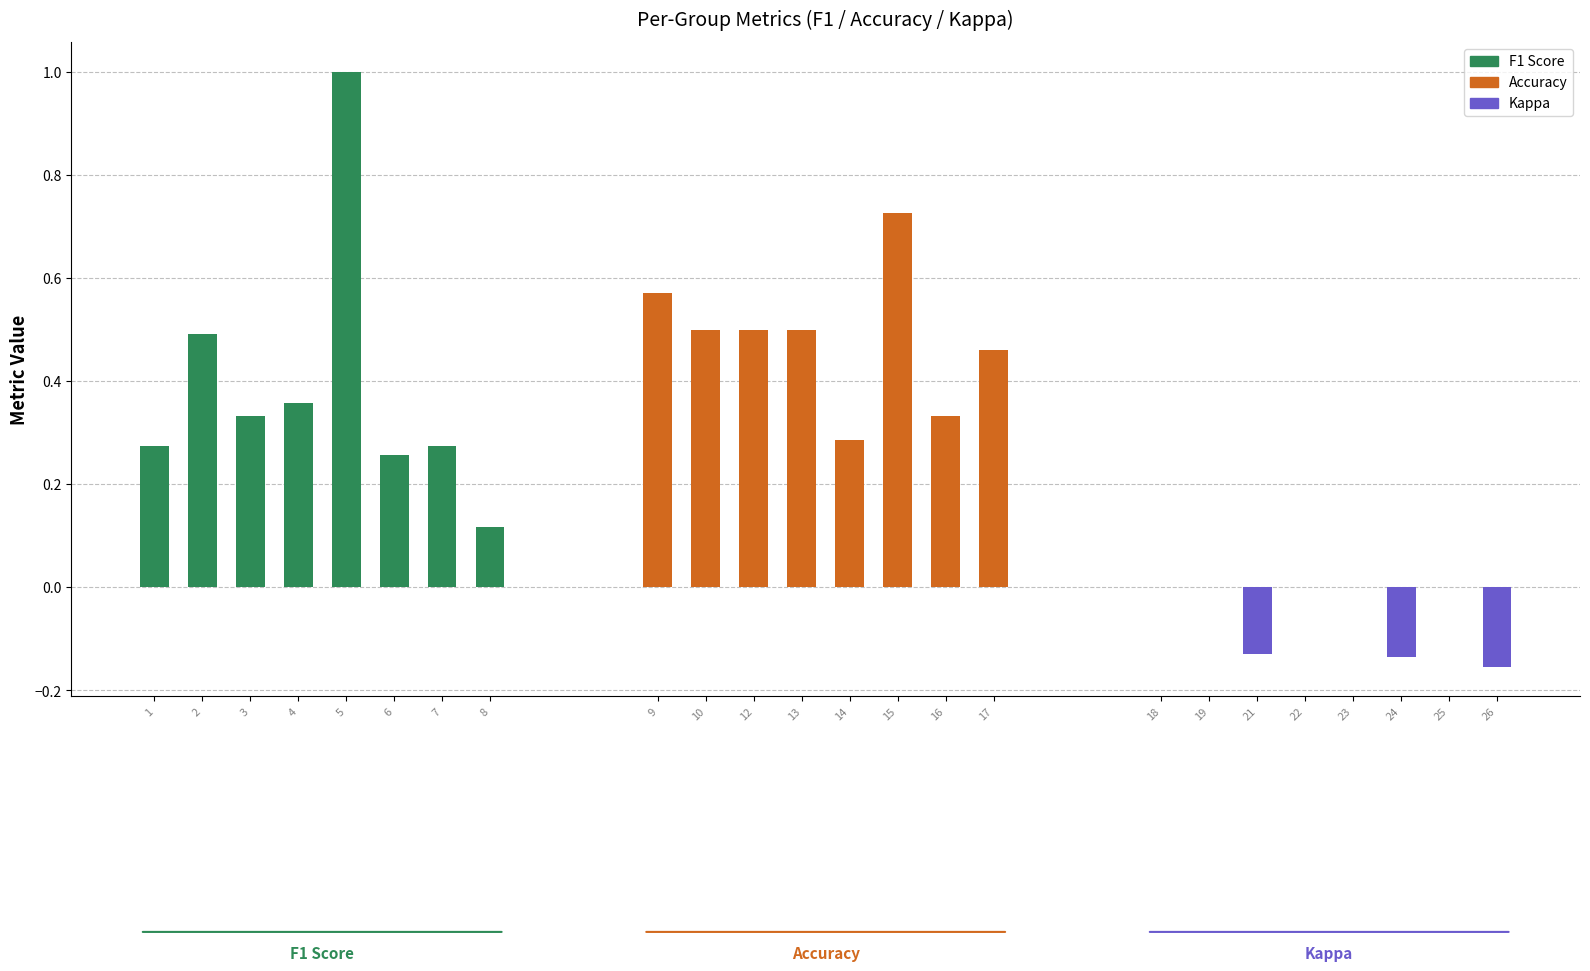

List the series in order of their peak value, highest first.

F1 Score, Accuracy, Kappa